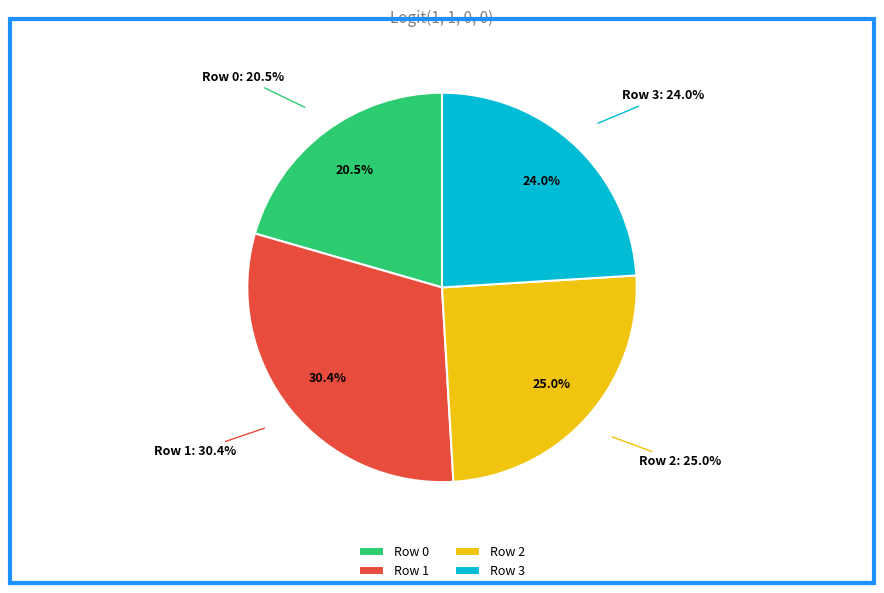

To the nearest percent, what is the difference between the largest and smallest slice percentages?

10%